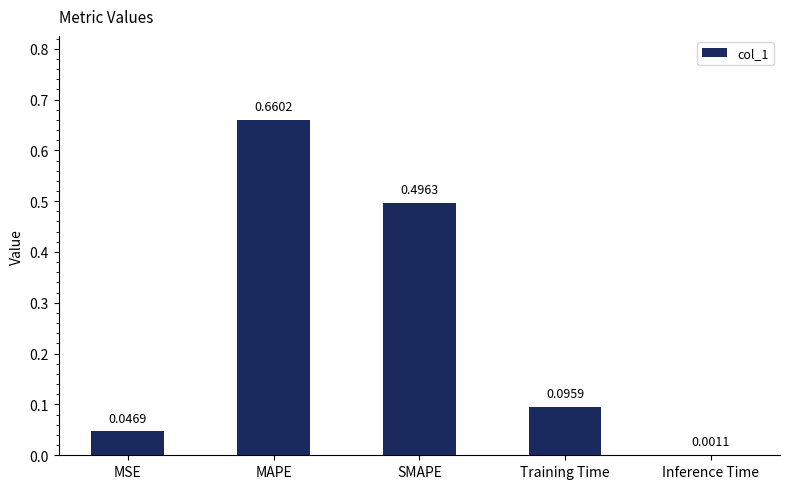

Which has a higher value, SMAPE or MSE?

SMAPE